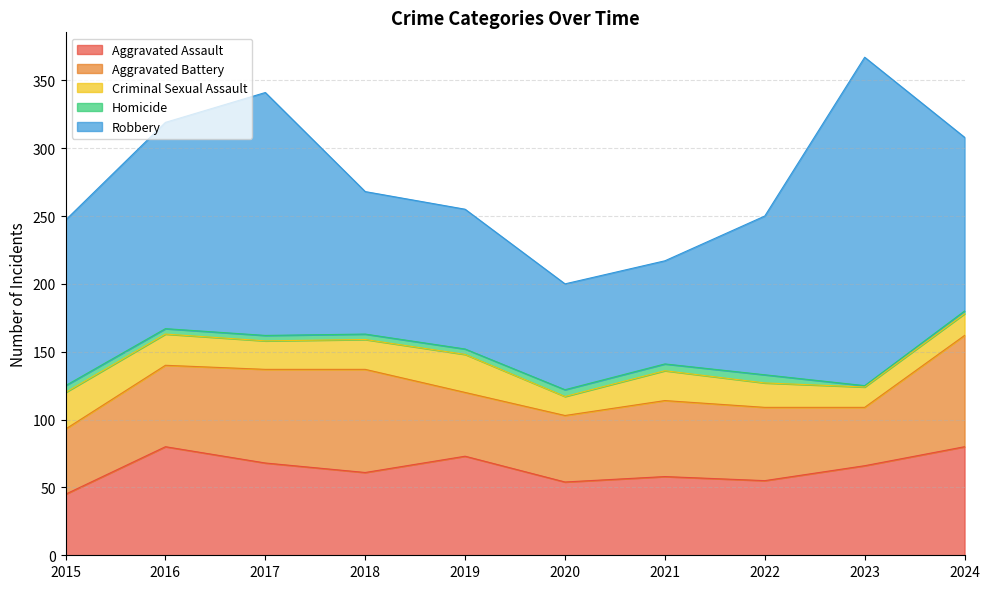

True or false: Aggravated Battery and Homicide cross at least once.

False